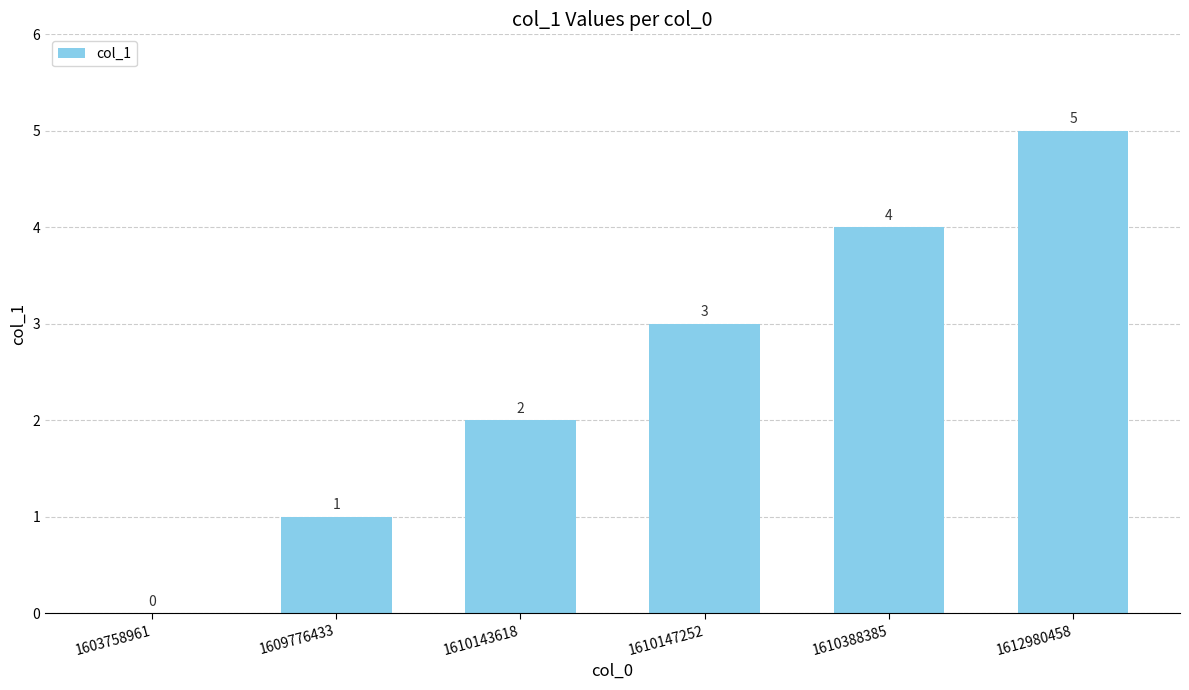

What is the change in value from 1603758961 to 1612980458?

+5